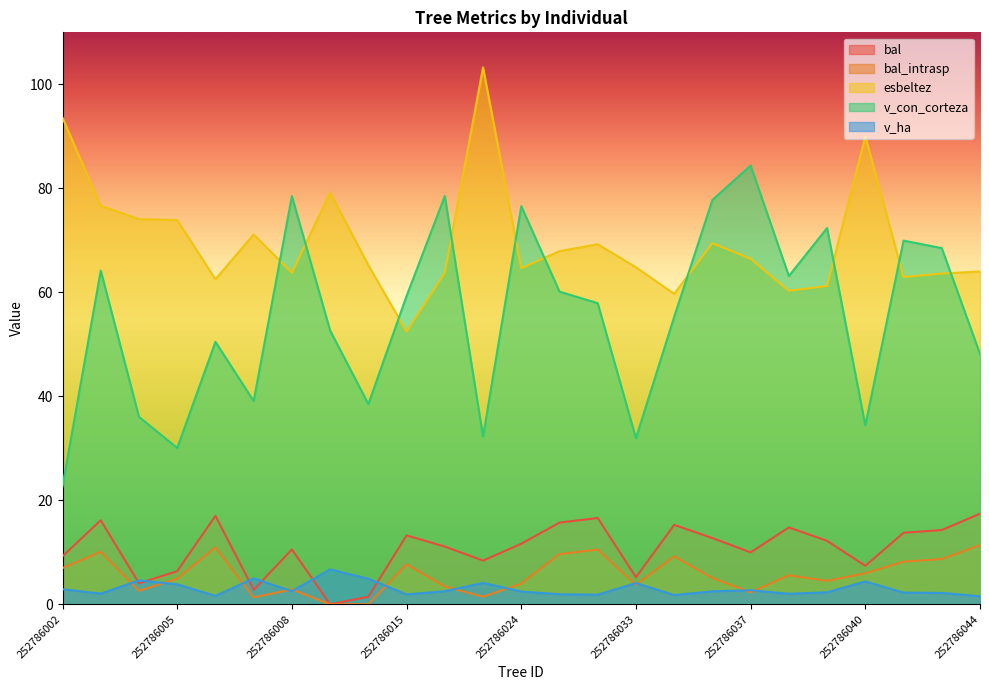

Rank the series by their maximum value, from highest to lowest.

esbeltez, v_con_corteza, bal, bal_intrasp, v_ha